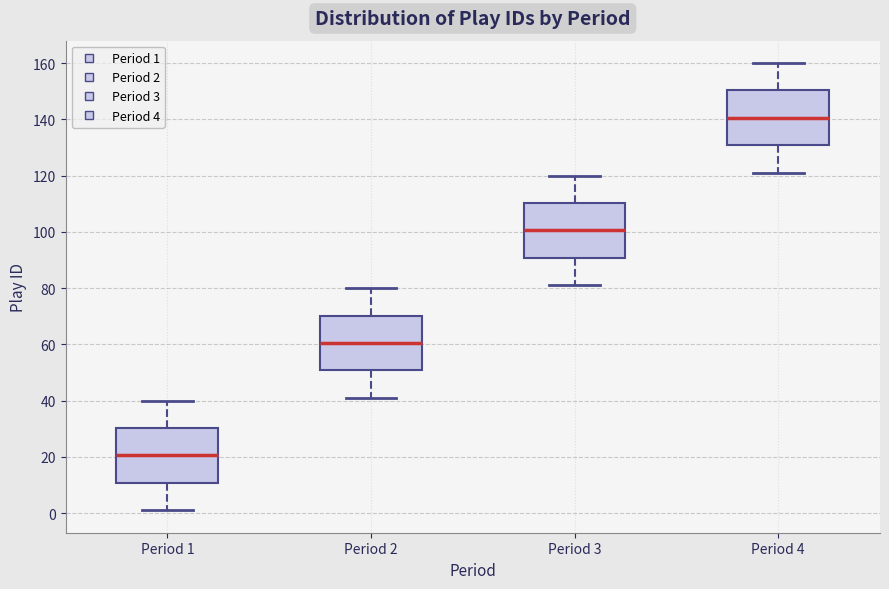

Reading left to right, read every box against the y-axis: the position of its median line, the range the box covers, and the ends of its whiskers. The values are not printed on the chart, so give them approximately, as read against the axis.

Period 1: median 20, box 10 to 30, whiskers 2 to 40
Period 2: median 60, box 50 to 70, whiskers 42 to 80
Period 3: median 100, box 90 to 110, whiskers 82 to 120
Period 4: median 140, box 130 to 150, whiskers 122 to 160